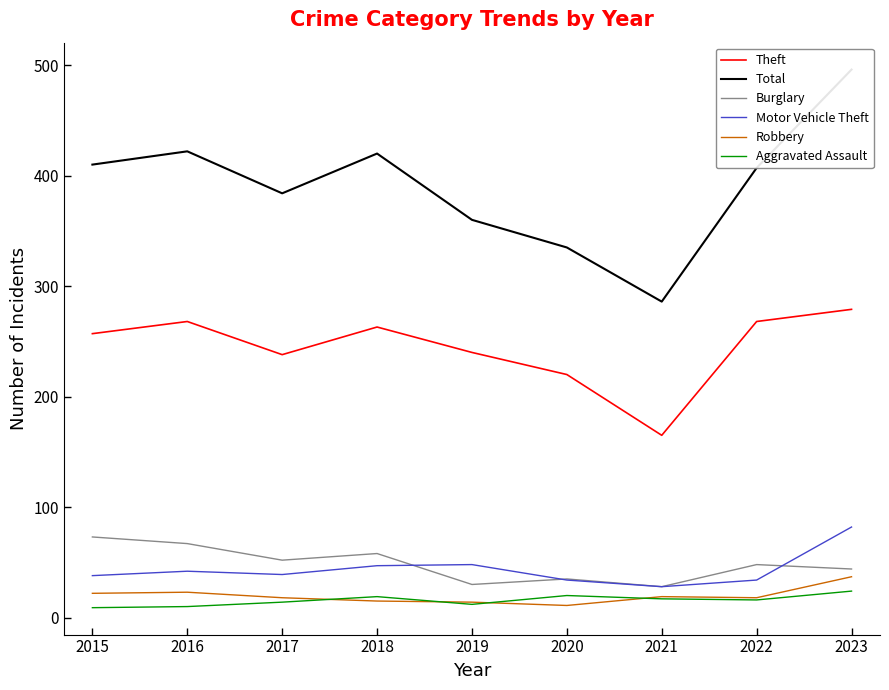

In Aggravated Assault, how many points are higher than both neighbors (excluding endpoints)?

2